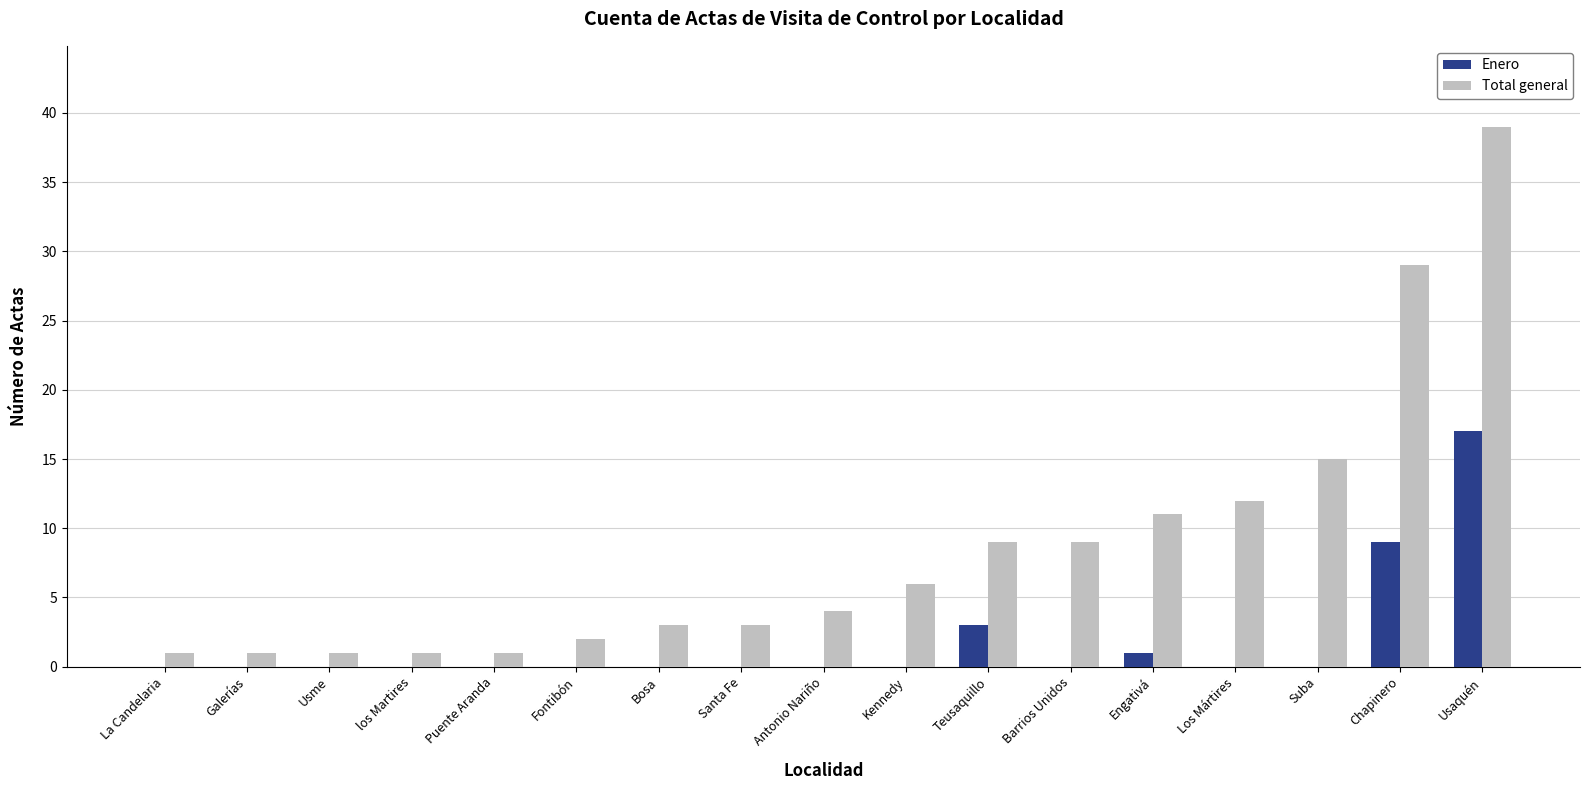

The Total general series shows 39 at Usaquén. True or false?

True